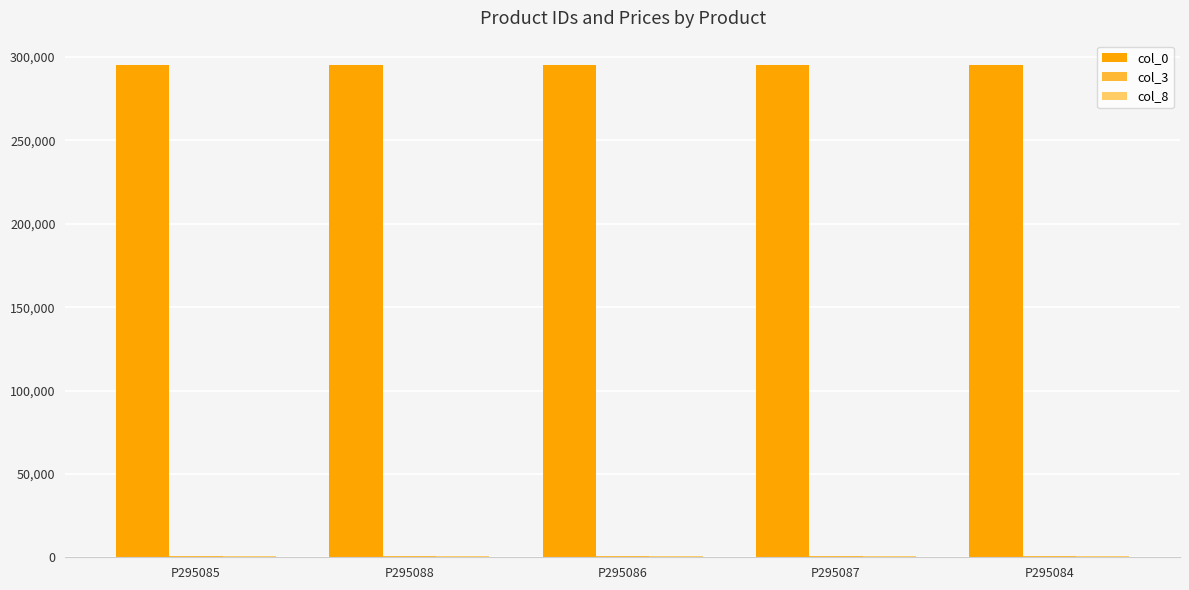

What is the maximum value shown in the chart?

295088